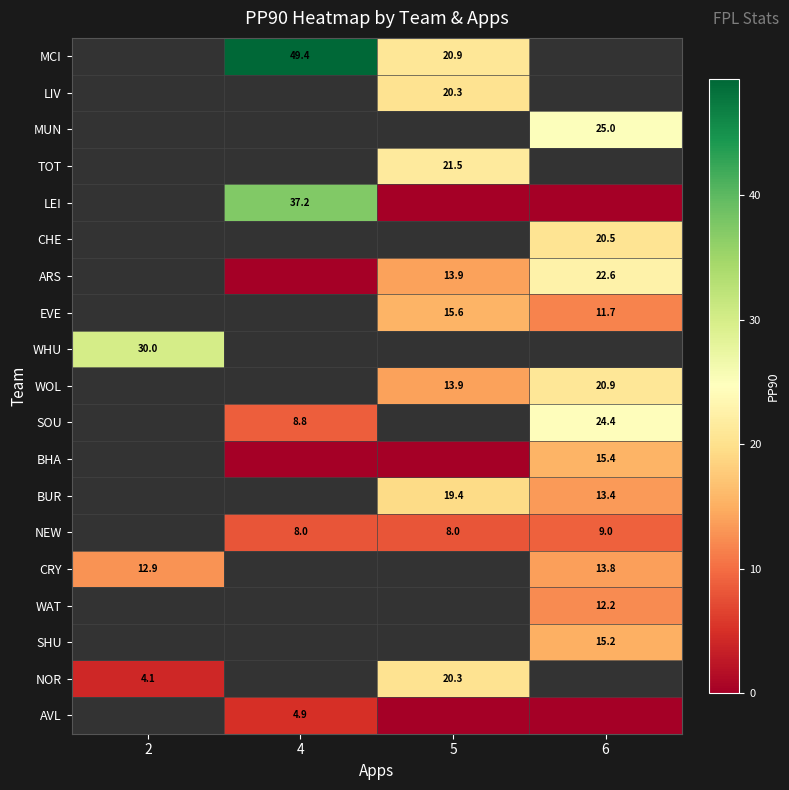

The TOT series shows 10.2 at 5. True or false?

False